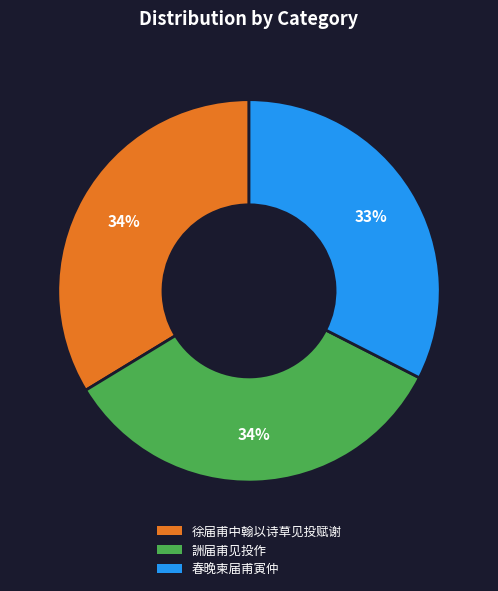

To the nearest percent, what is the average slice percentage?

33%